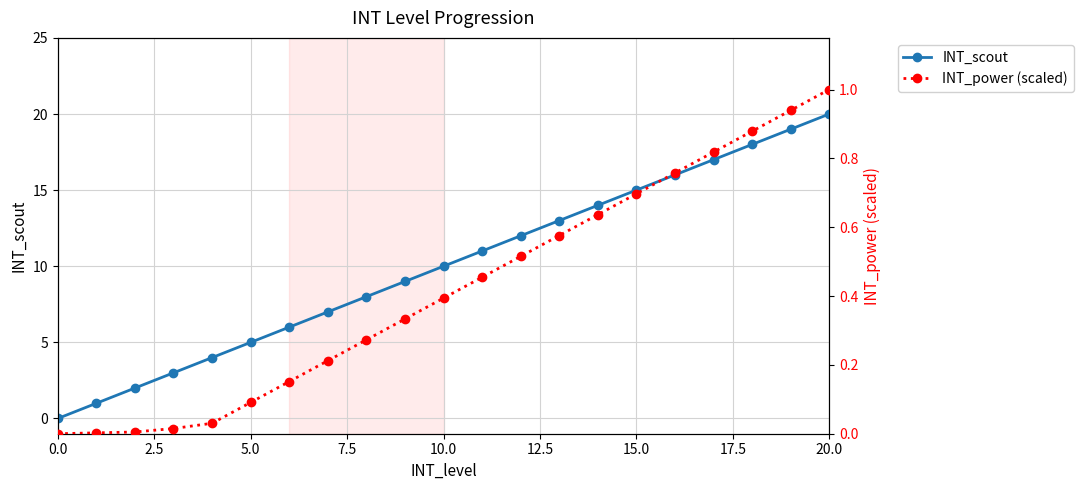

At which label is INT_scout closest to 10?

10.0